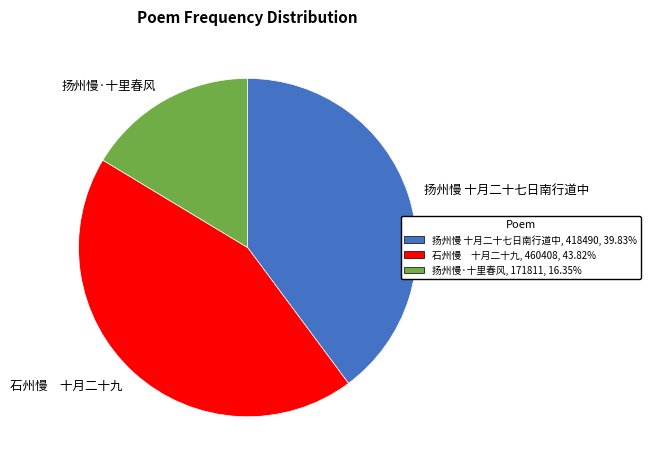

What is the smallest slice in the pie chart?

扬州慢·十里春风